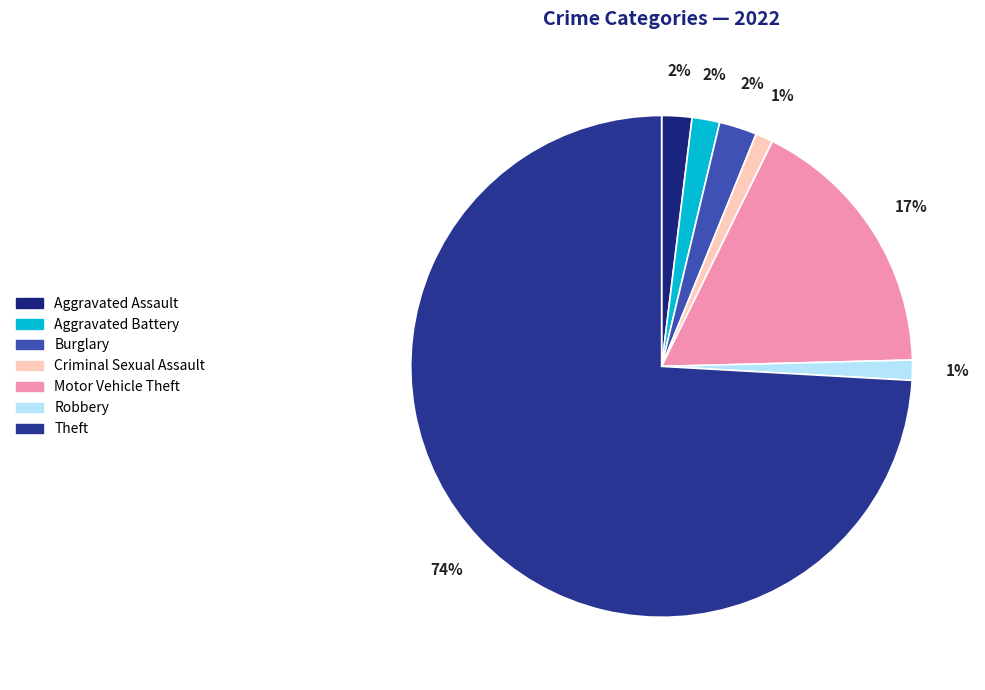

What is the majority slice?

Theft